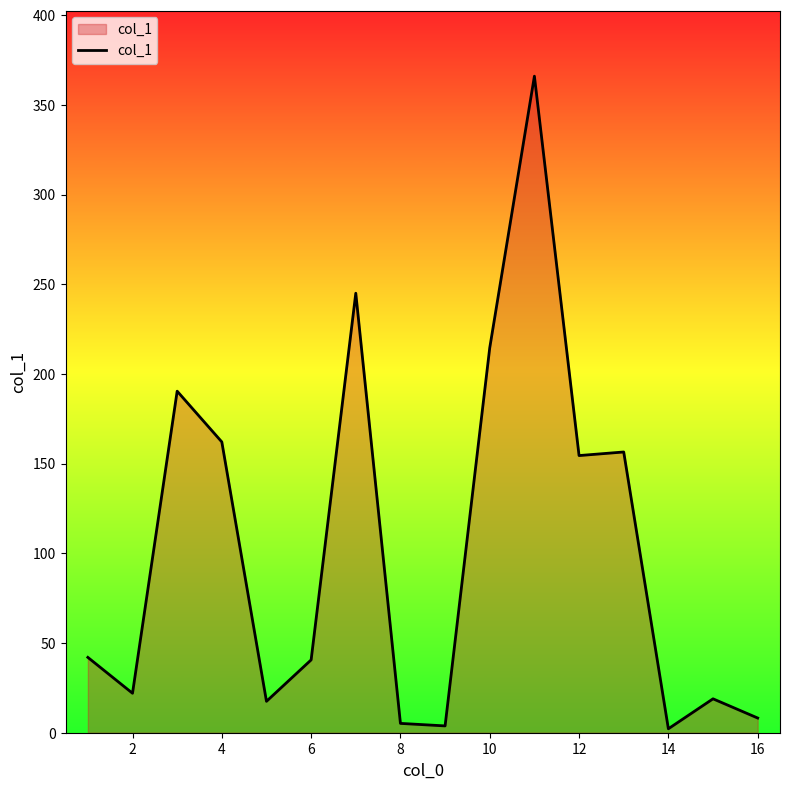

What is the maximum value shown in the chart?

366.0